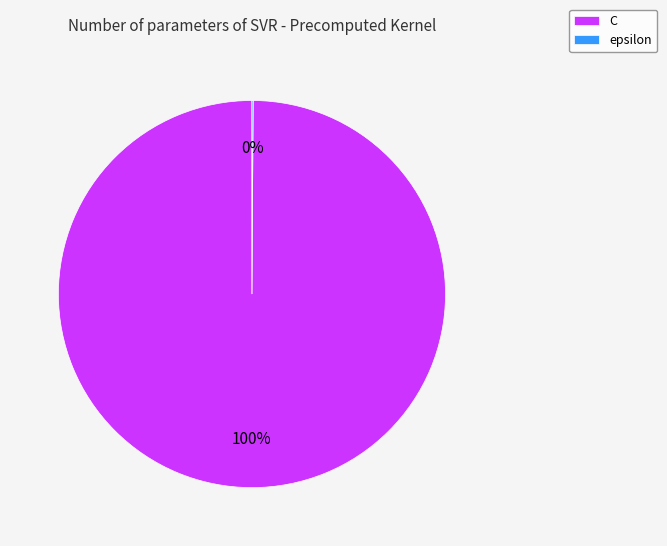

To the nearest percent, what is the average slice percentage?

50%